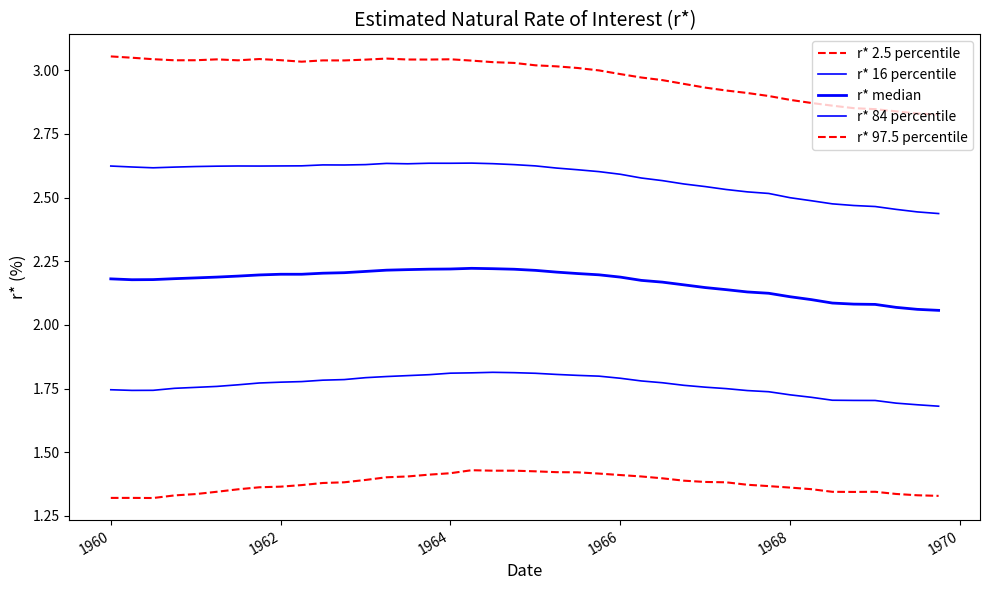

What is the sum of all r* 16 percentile values?

70.5